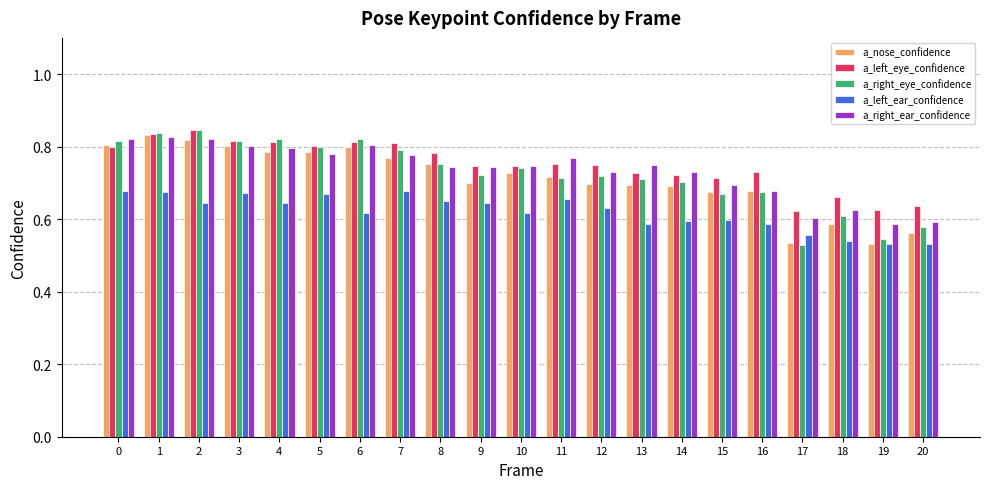

Count the a_left_eye_confidence values in the range 0 to 1.

21